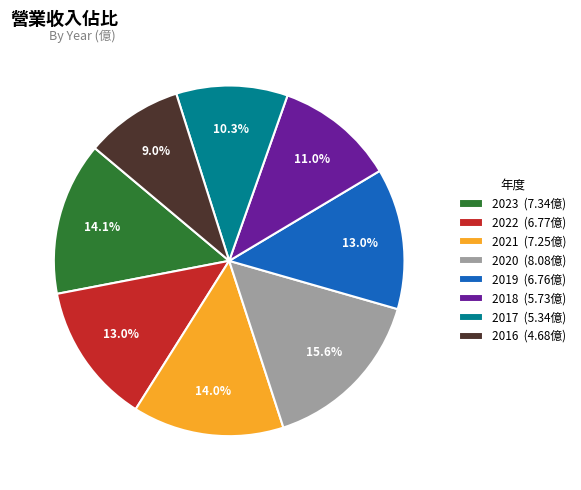

What is the total percentage of 2019 and 2021?

27.0%